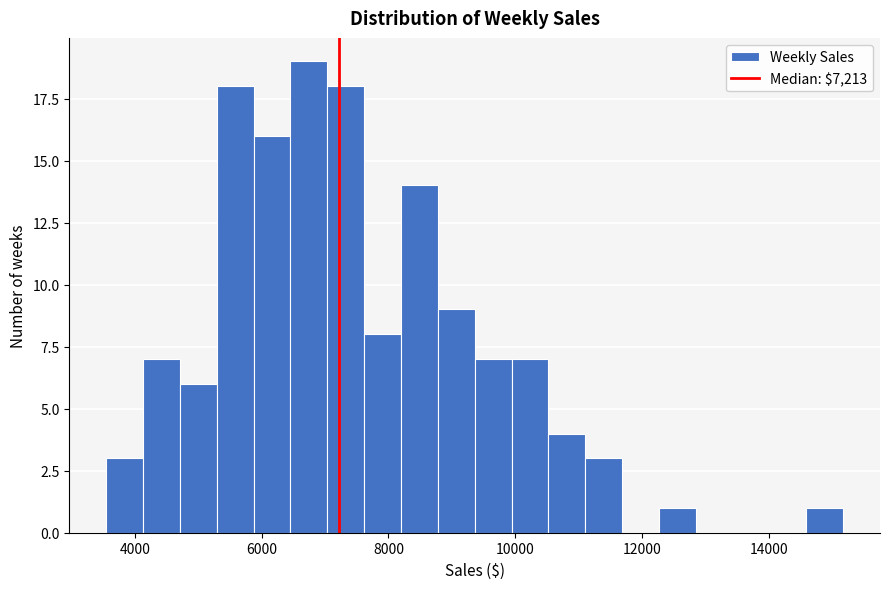

Around what value on the x-axis is the tallest bar? Give the approximate position of its centre, as read against the axis.

6800